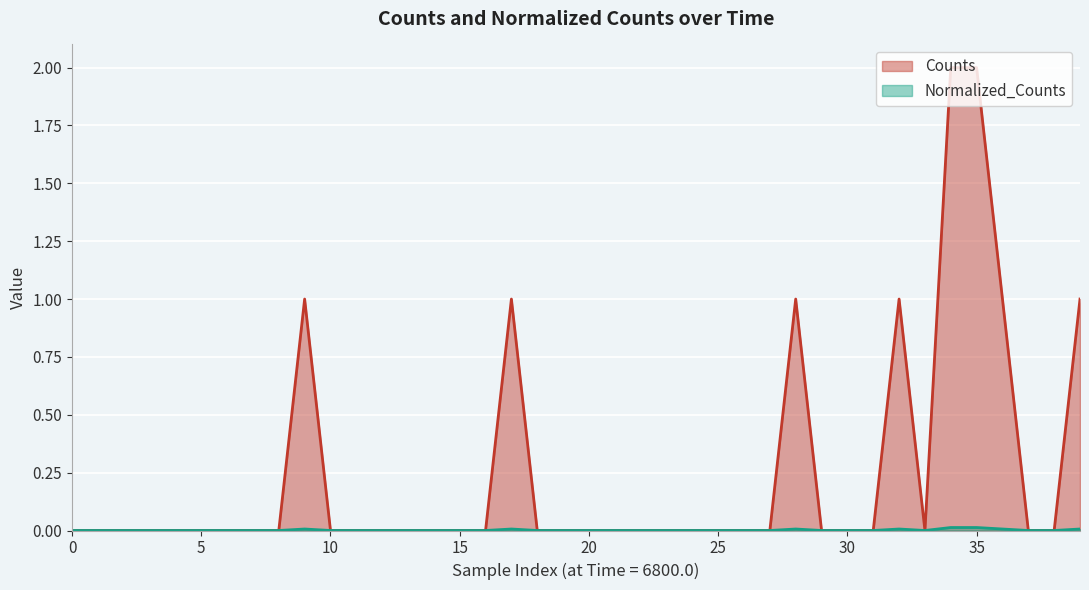

How many distinct data groups are displayed?

2